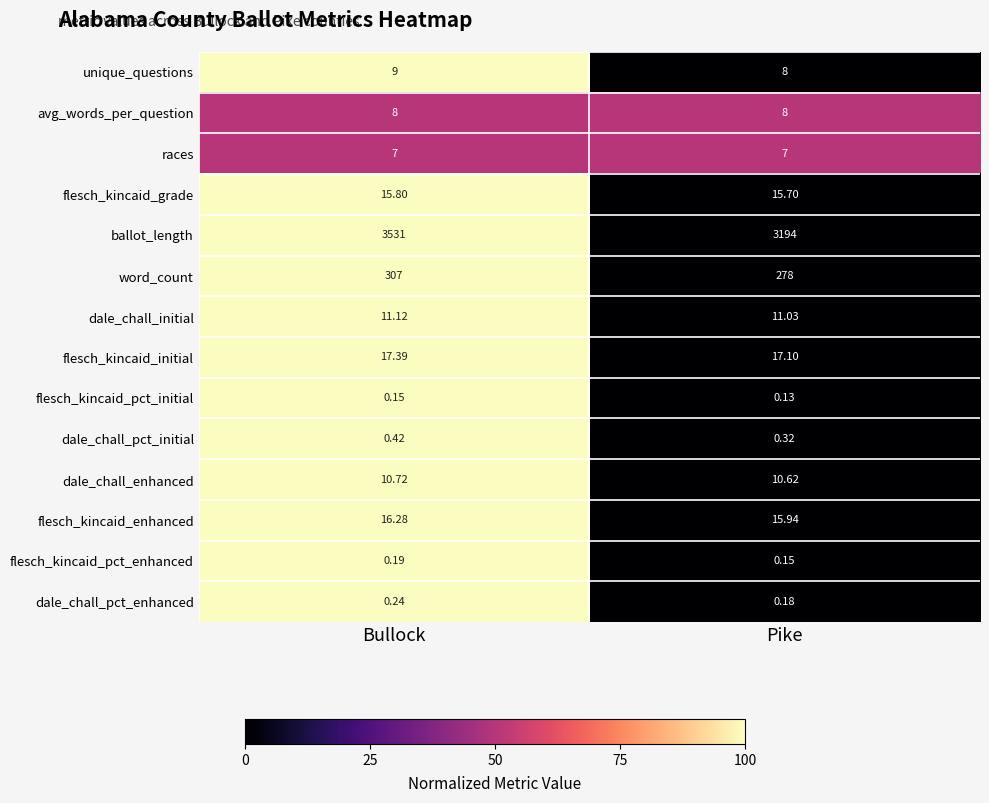

What is the difference between the highest and lowest values at Pike?

3193.9